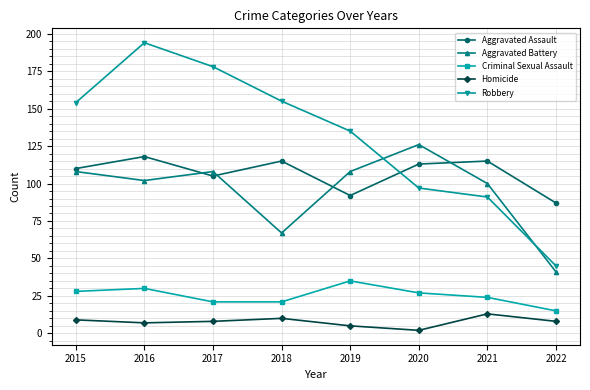

Is the value of Robbery at 2018 greater than the value of Homicide at 2019?

Yes